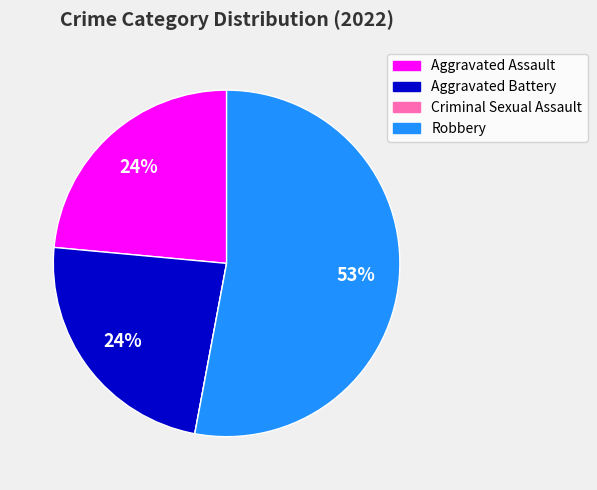

To the nearest percent, what is the average slice percentage?

25%